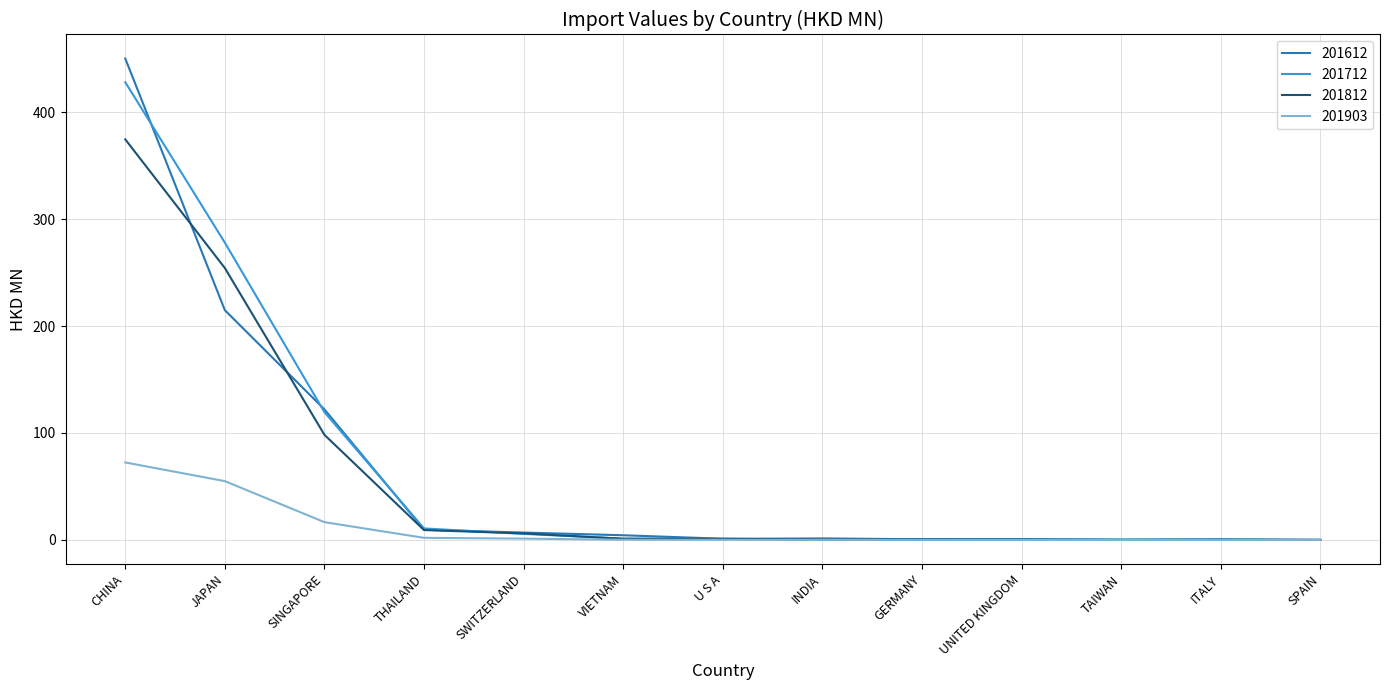

Rank the series by their maximum value, from highest to lowest.

201612, 201712, 201812, 201903